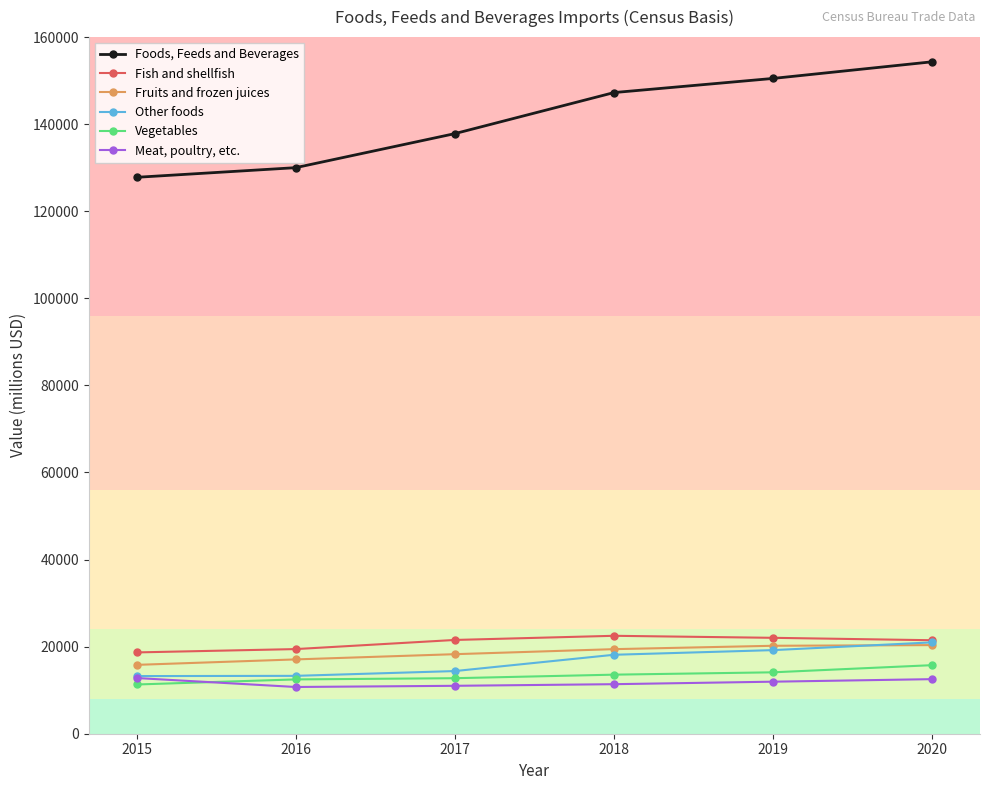

Which series has the largest range (max minus min)?

Foods, Feeds and Beverages